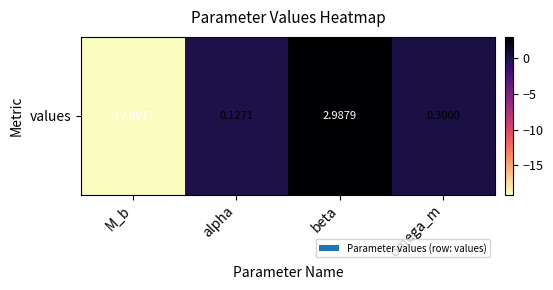

List the labels in order of value, largest first.

beta, omega_m, alpha, M_b